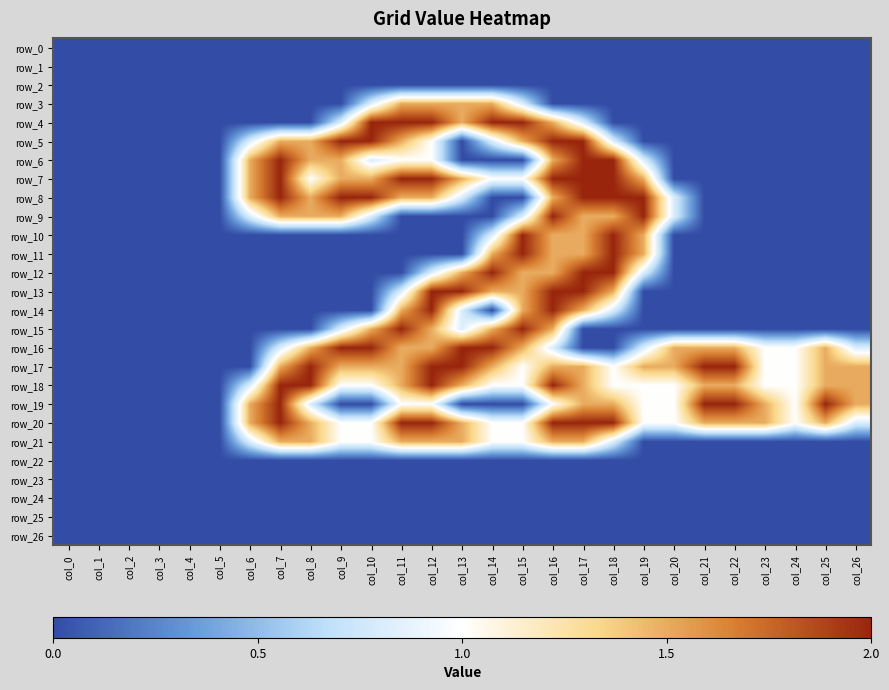

At which category does the chart reach its minimum across all series?

col_0